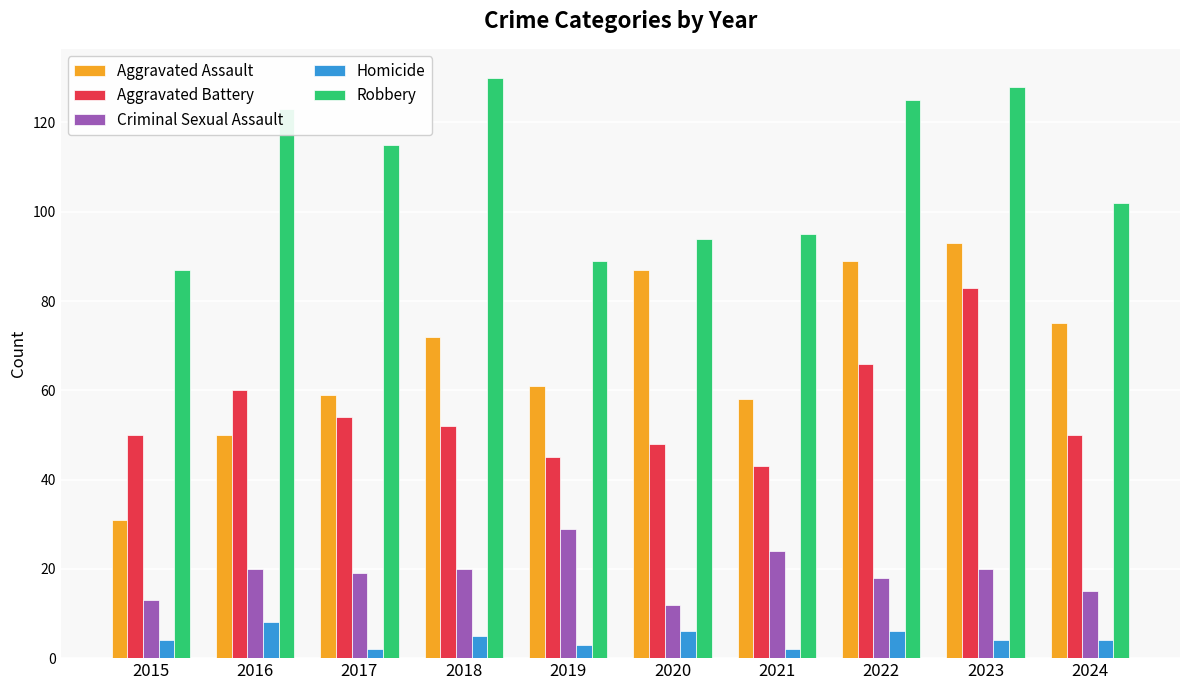

What value does the Aggravated Battery series have at 2019, to the nearest 5?

45